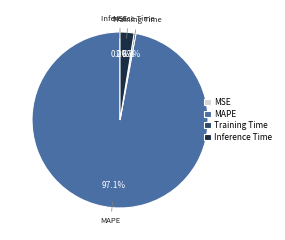

Which has a higher value, Inference Time or Training Time?

Inference Time